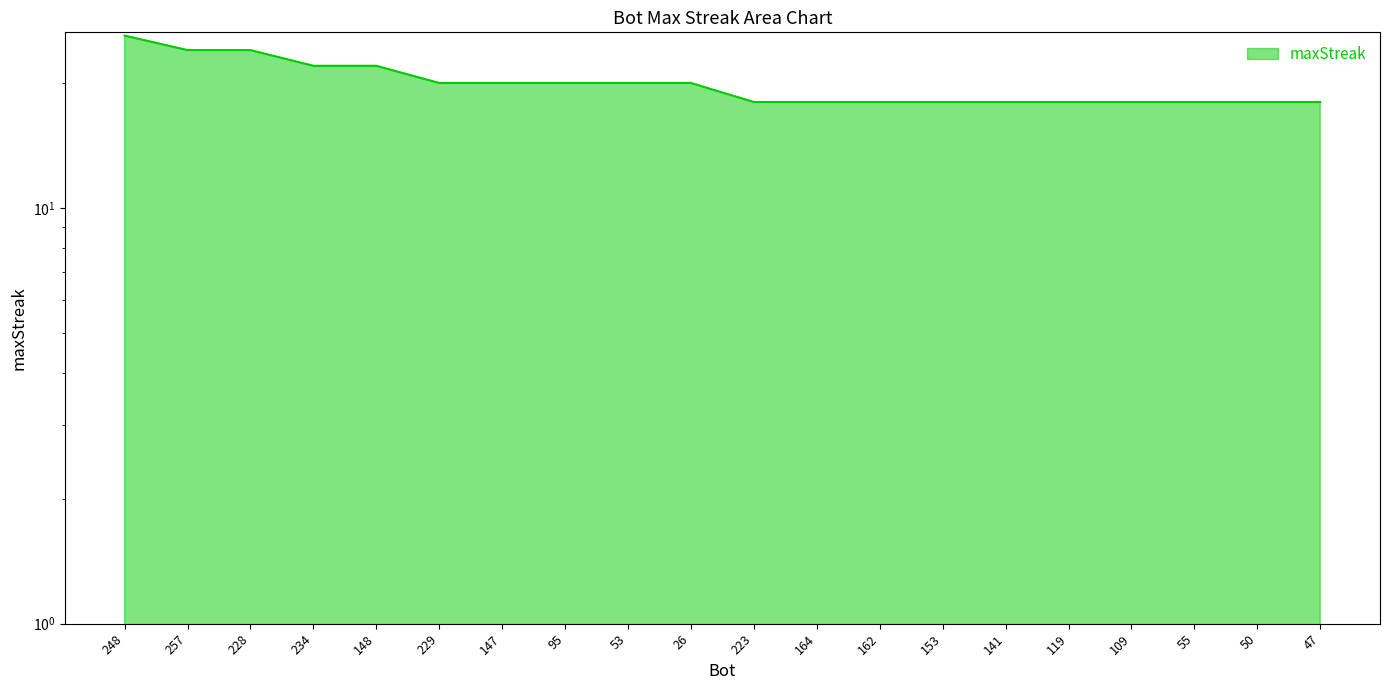

Which category has the highest value across all series?

248